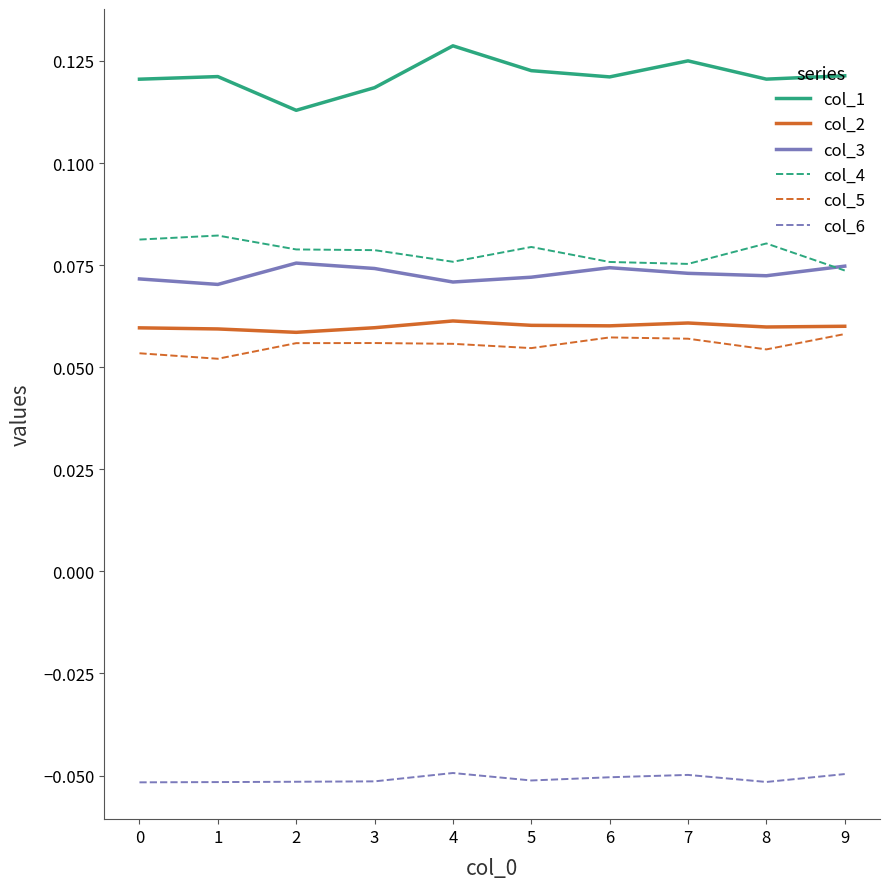

How many lines are shown in the chart?

6